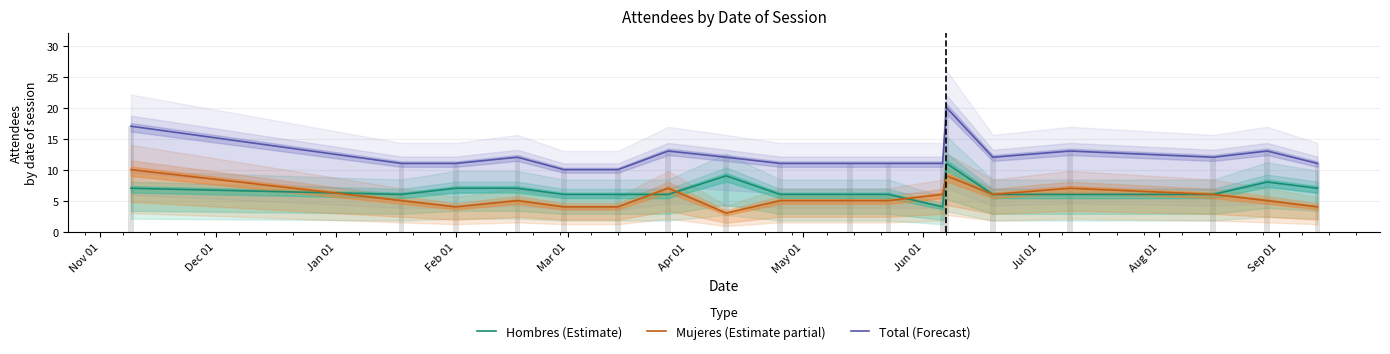

Read the Hombres (Estimate) value at Nov 01.

7